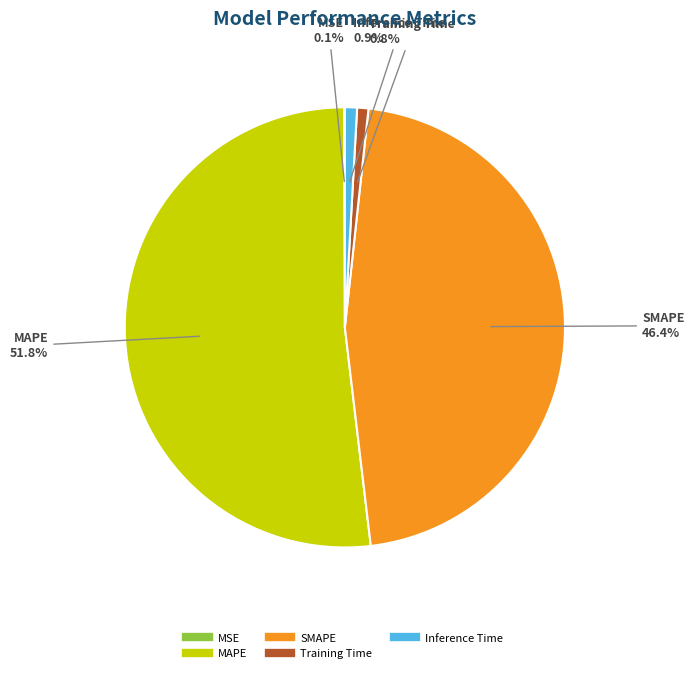

Does any single category account for the majority?

Yes